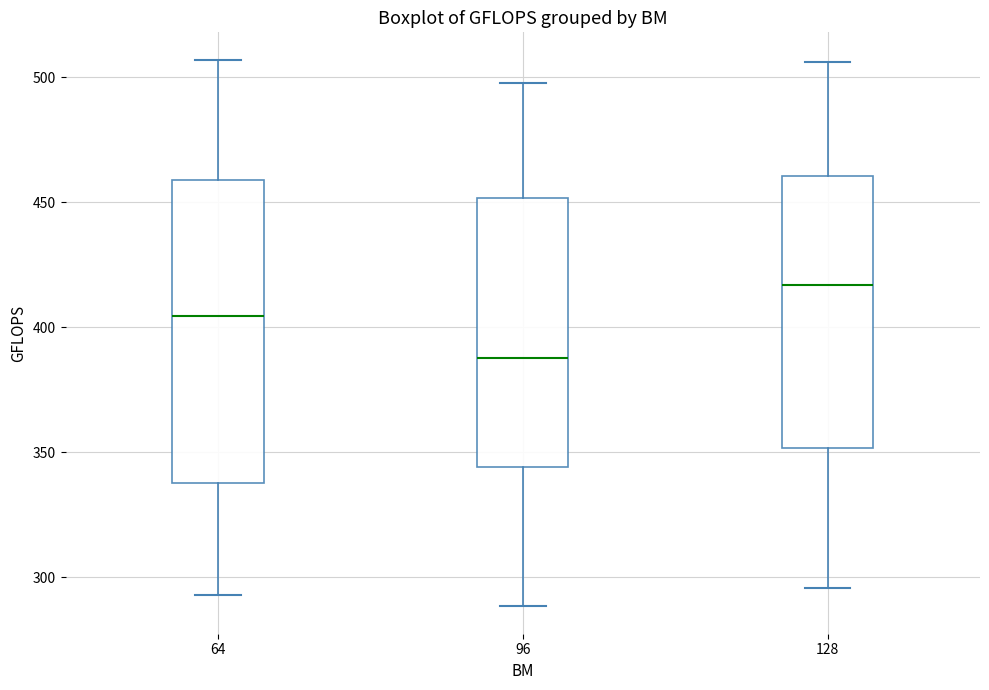

Which box has the highest median line?

128